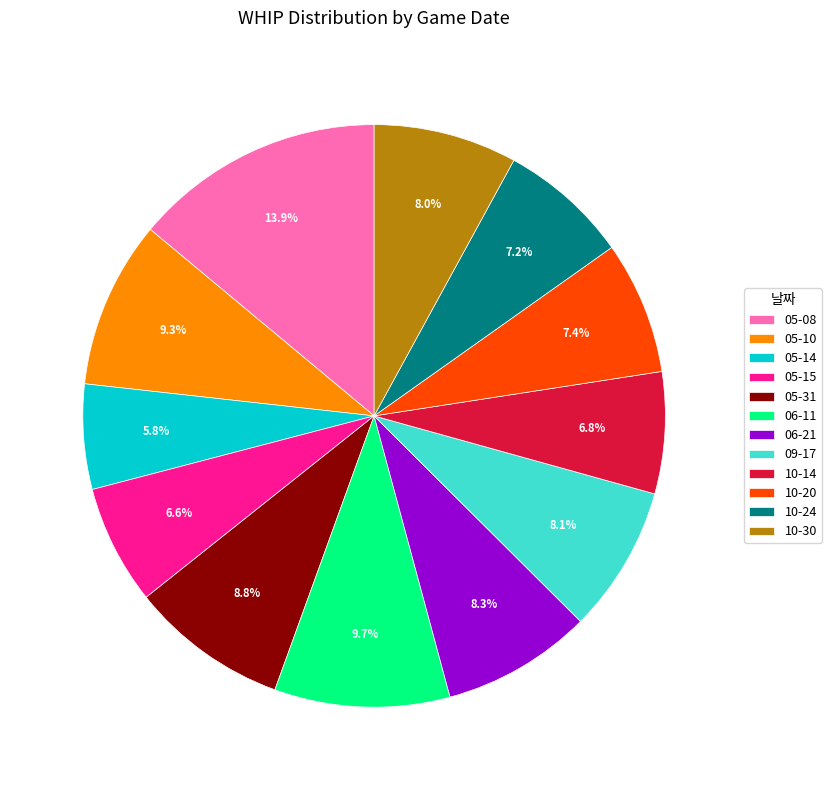

What is the ratio of the value at 10-30 to the value at 10-20?

1.1